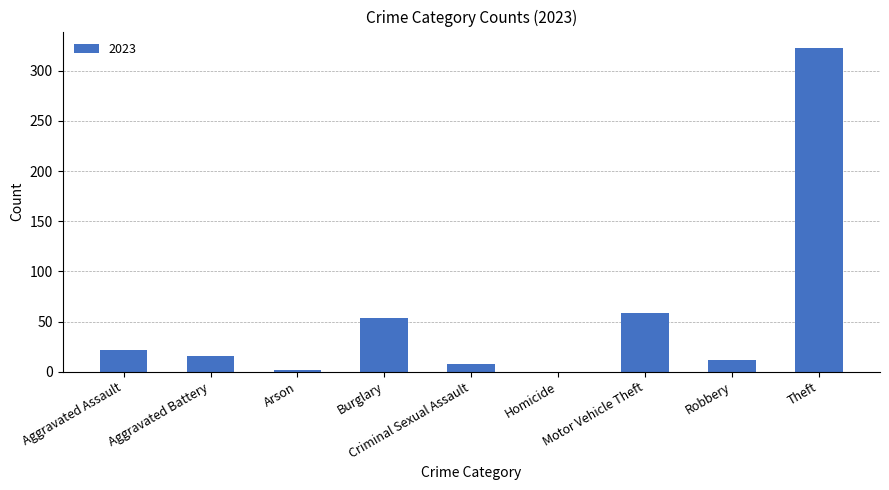

What is the maximum value shown in the chart?

323